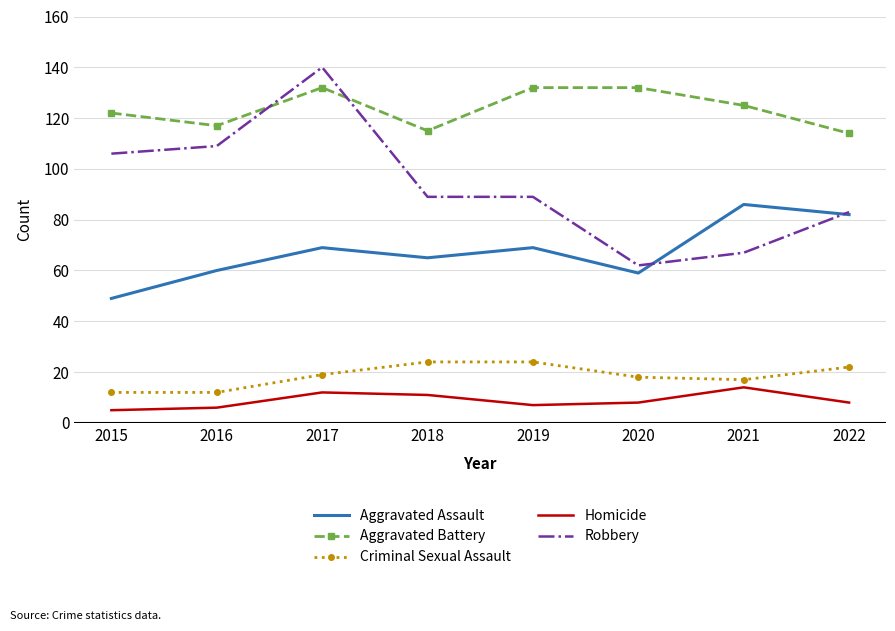

What is the approximate value of Robbery at 2018?

89